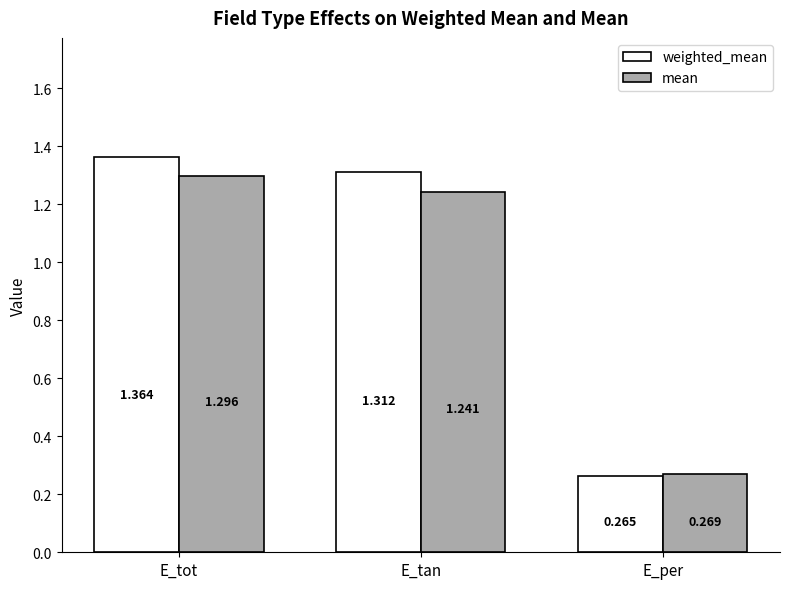

What is the spread (max minus min) of values at E_tan?

0.1